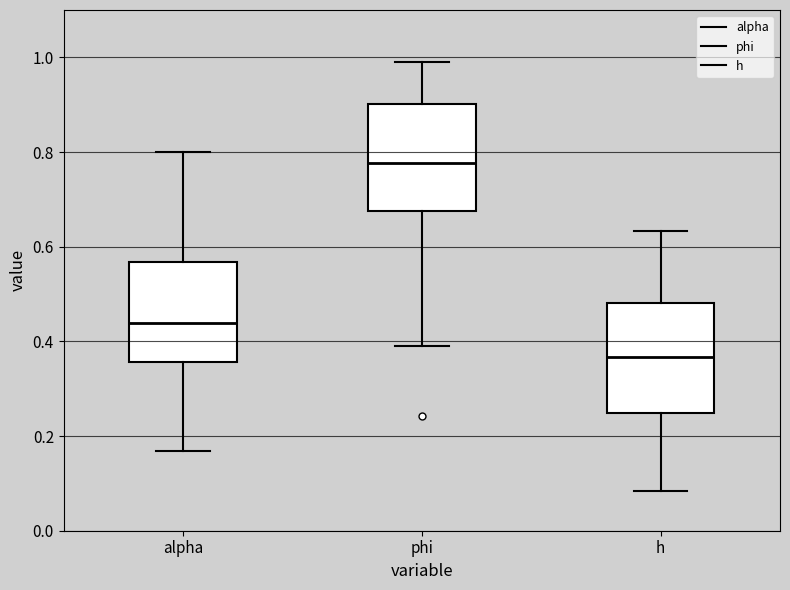

Reading left to right, read every box against the y-axis: the position of its median line, the range the box covers, and the ends of its whiskers. The values are not printed on the chart, so give them approximately, as read against the axis.

alpha: median 0.44, box 0.36 to 0.56, whiskers 0.16 to 0.80
phi: median 0.78, box 0.68 to 0.90, whiskers 0.40 to 1.00
h: median 0.36, box 0.24 to 0.48, whiskers 0.08 to 0.64